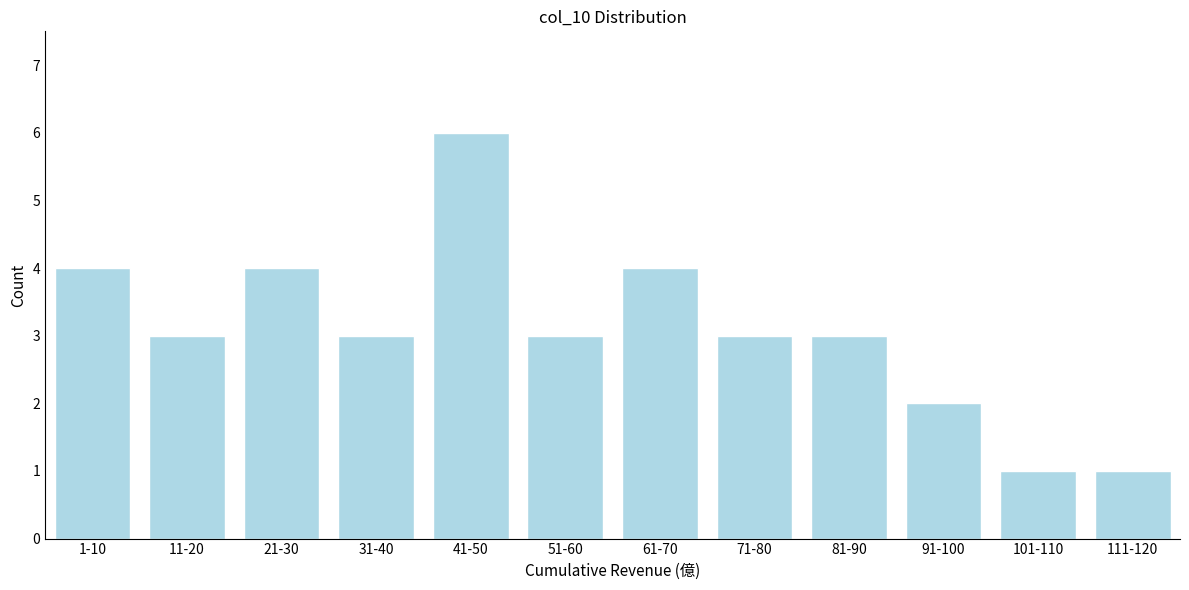

Reading right to left, transcribe all the data shown in this chart.

1	1	2	3	3	4	3	6	3	4	3	4